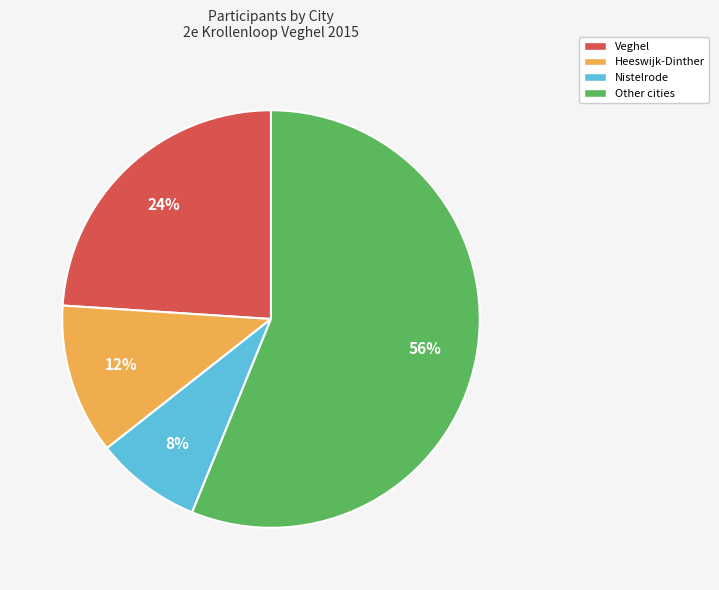

To the nearest percent, what is the combined percentage of Other cities and Nistelrode?

64%